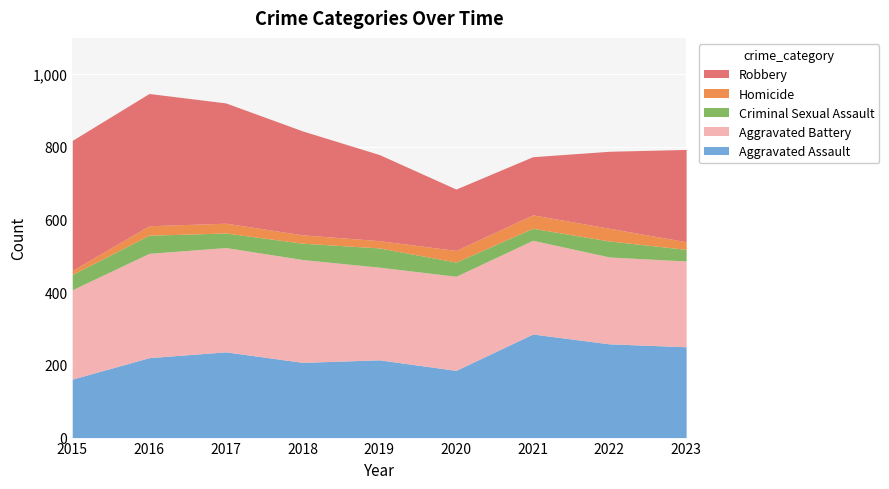

Which has a higher value, 2016 or 2023?

2023